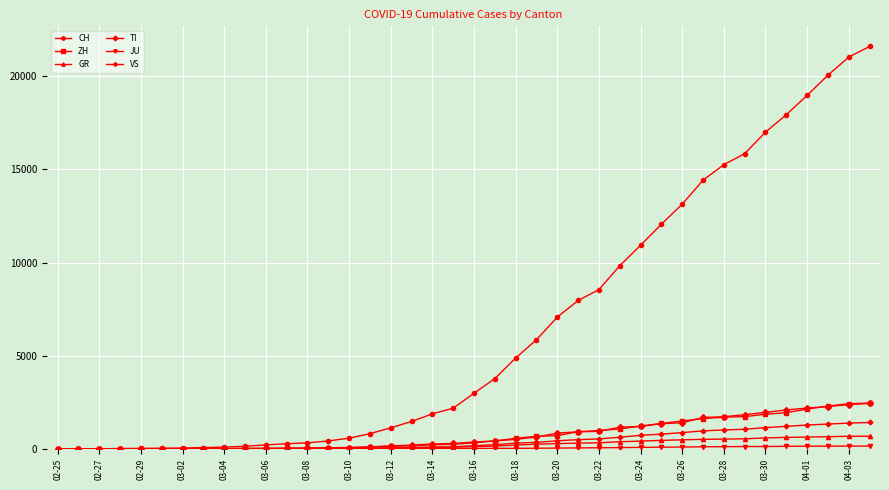

Which series has the widest spread of values?

CH